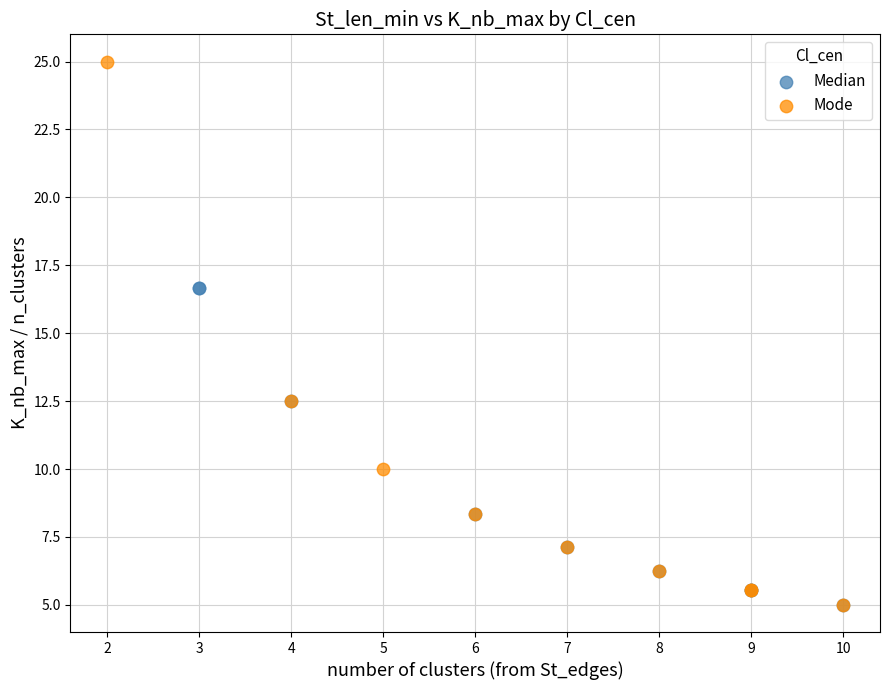

Which series reaches the maximum Y coordinate?

Mode